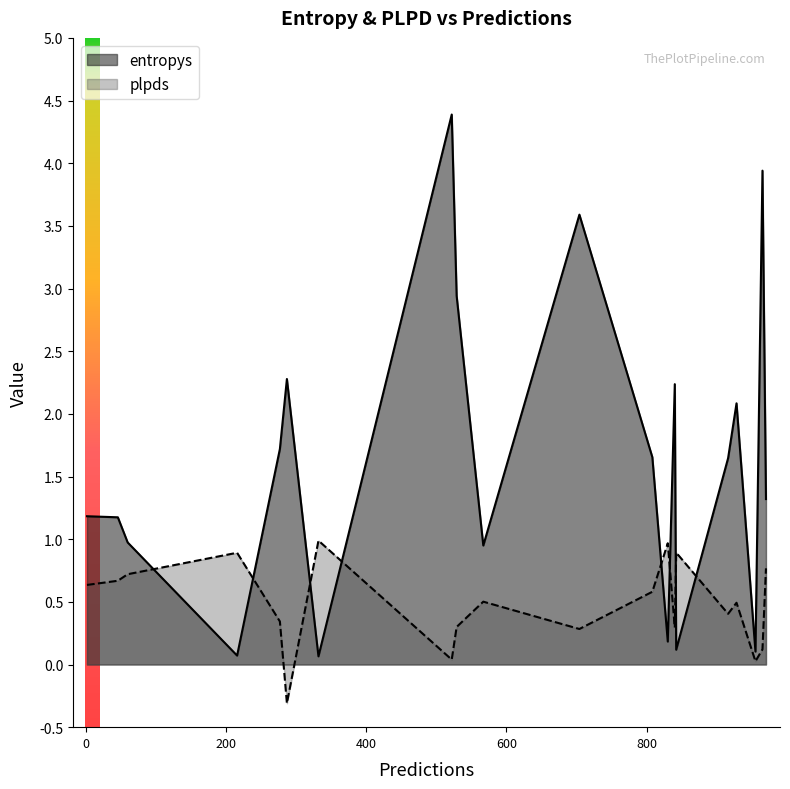

What is the spread (max minus min) of values at 567?

0.4